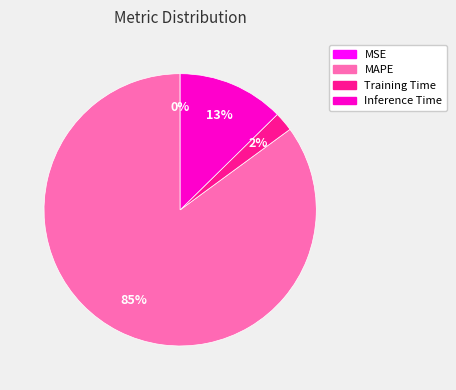

To the nearest percent, what is the difference between the largest and smallest slice percentages?

85%